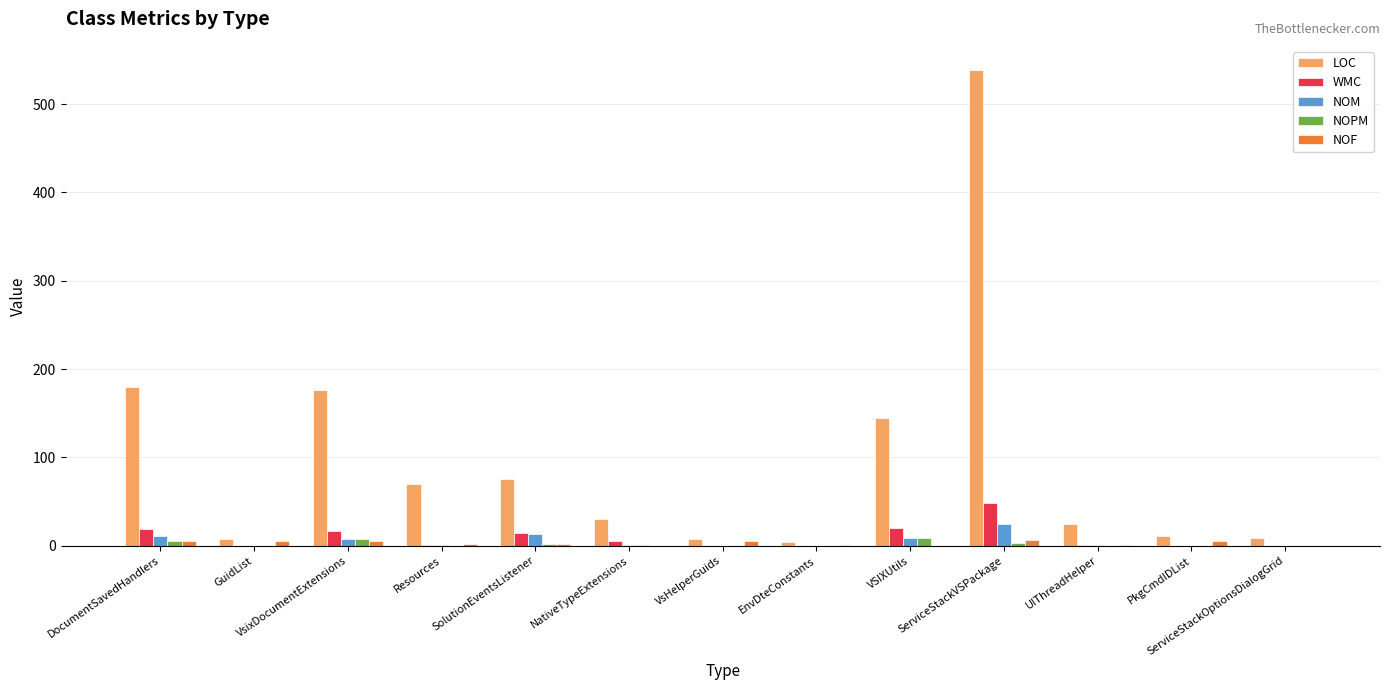

True or false: NOPM has a value of 1 at NativeTypeExtensions.

True